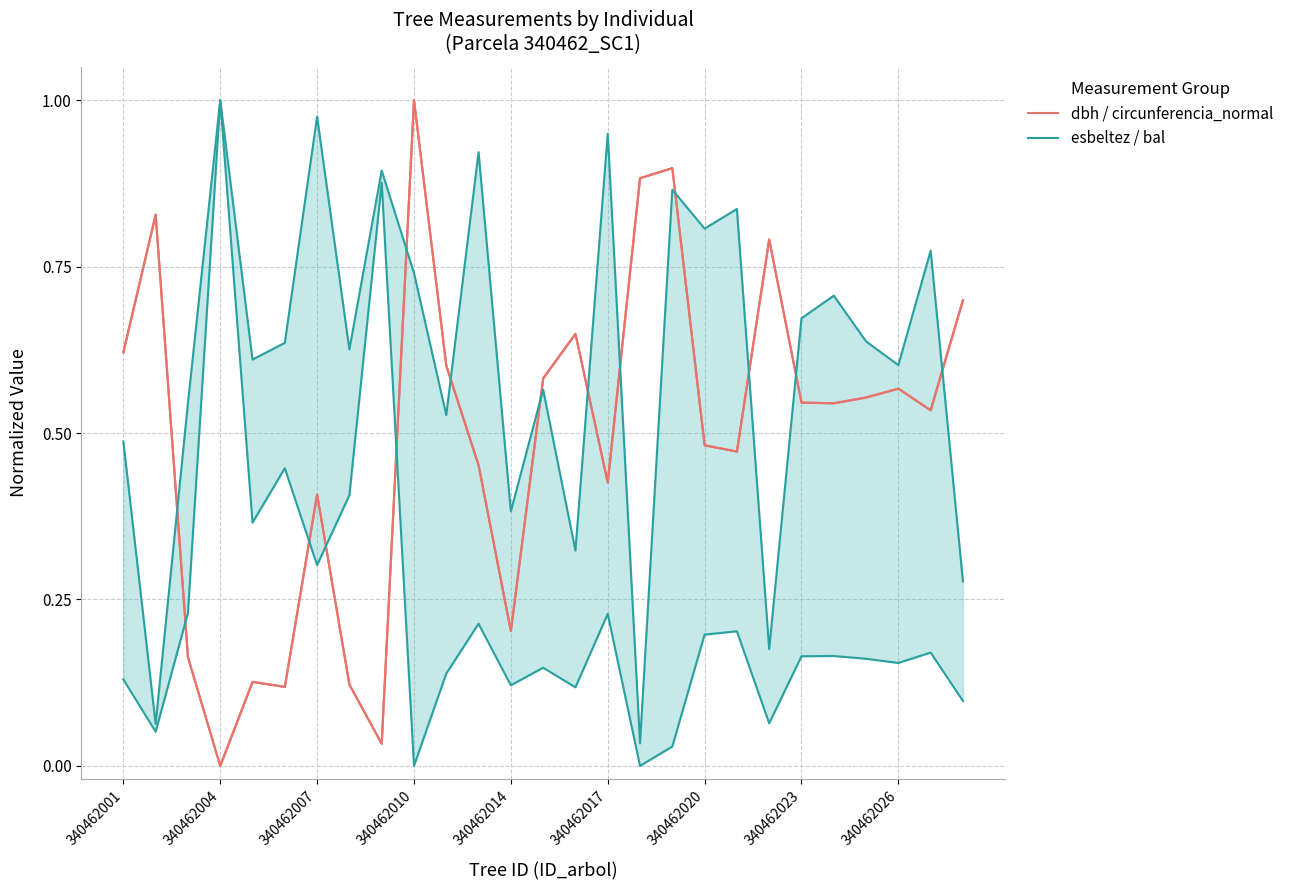

What are all the series names shown in the legend?

dbh / circunferencia_normal, esbeltez / bal